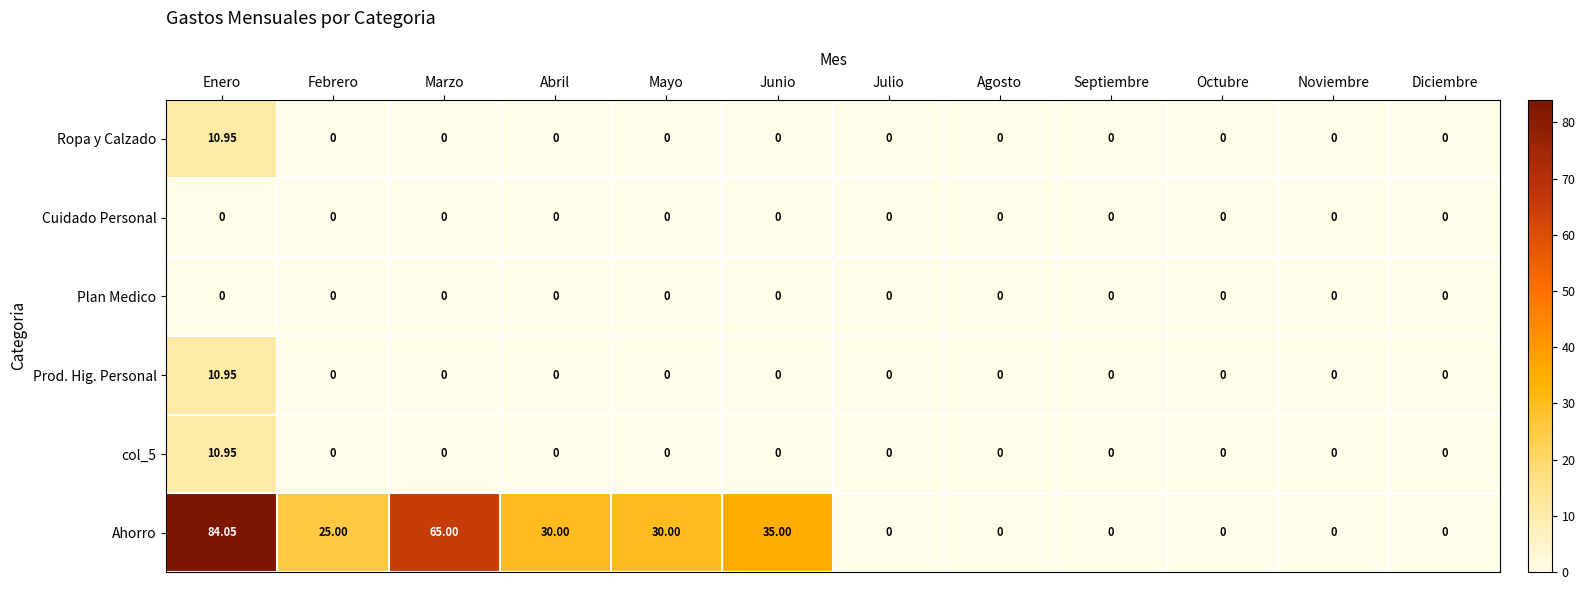

Which series changed the most between Enero and Diciembre?

Ahorro